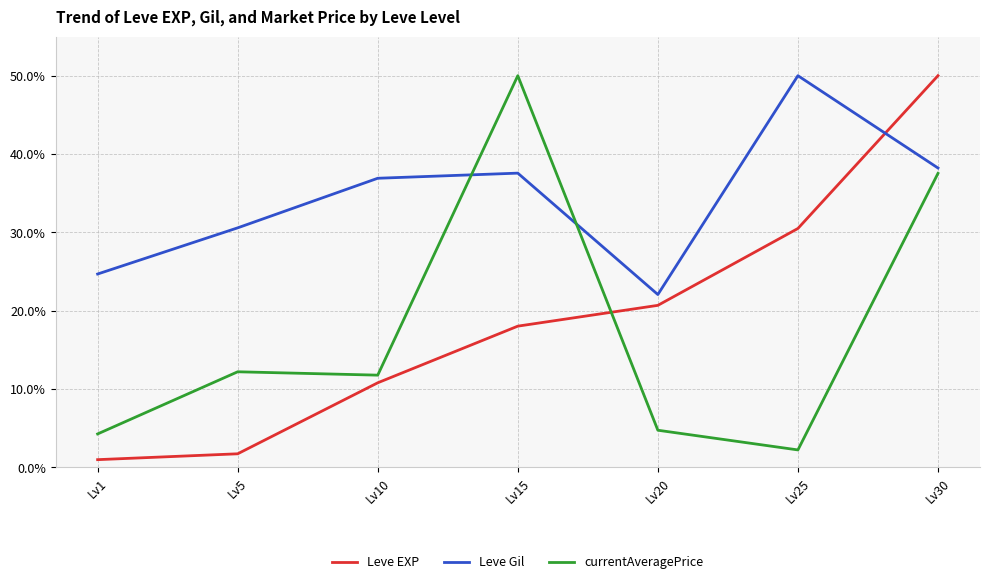

At Lv25, list the series in order from largest to smallest.

Leve Gil, Leve EXP, currentAveragePrice